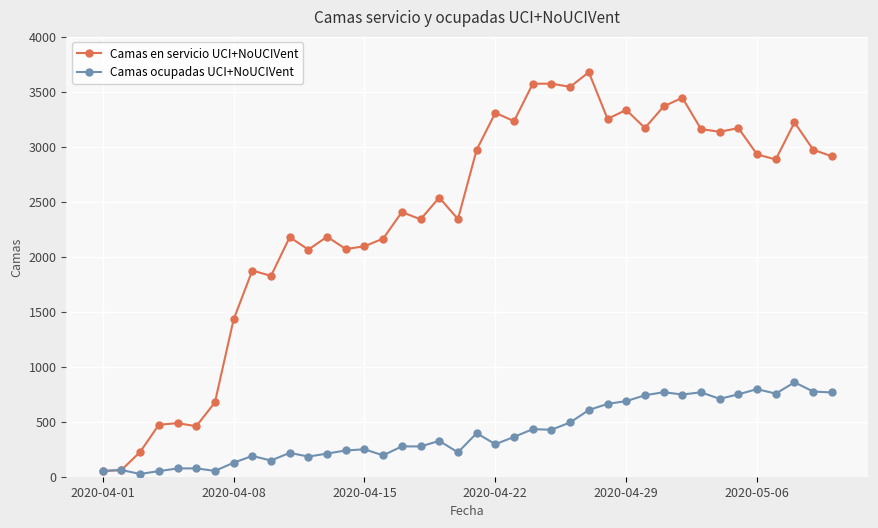

Rank the series by their average value, from lowest to highest.

Camas ocupadas UCI+NoUCIVent, Camas en servicio UCI+NoUCIVent